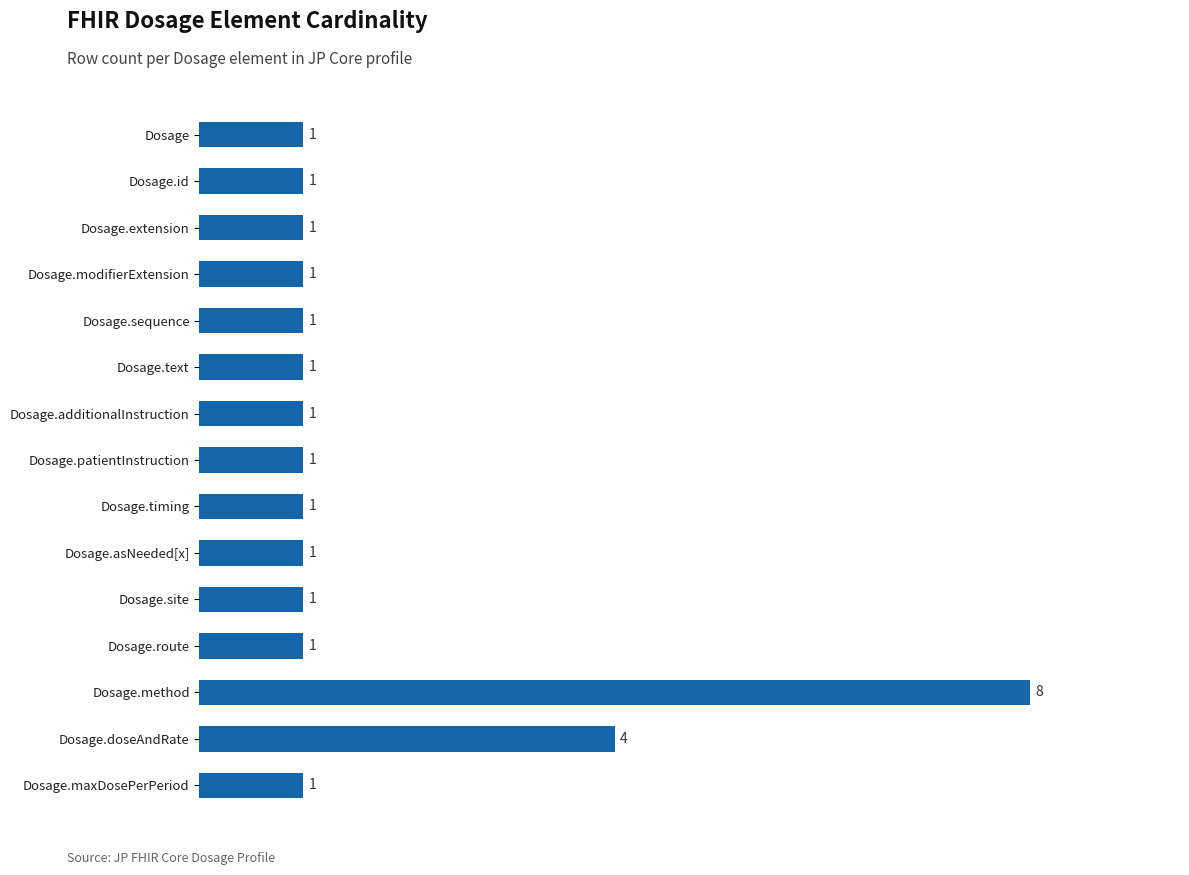

Count the values in the range 1 to 2.

13